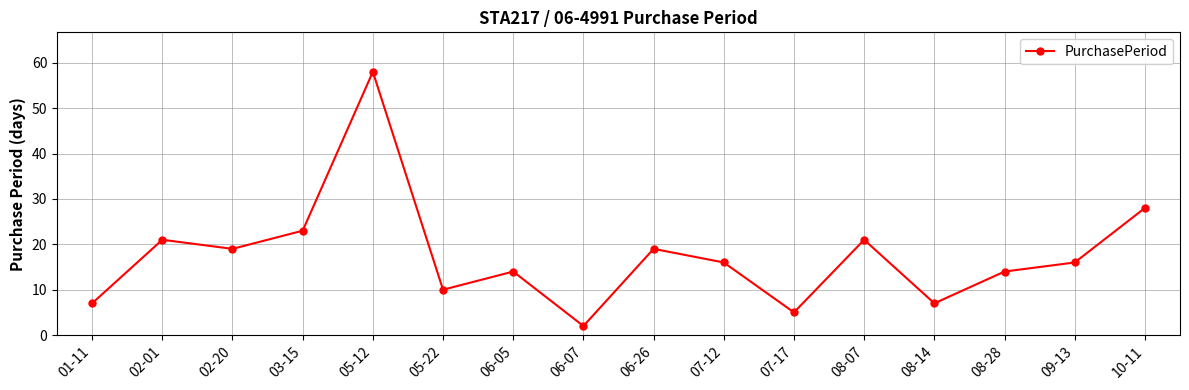

What is the minimum value shown in the chart?

2